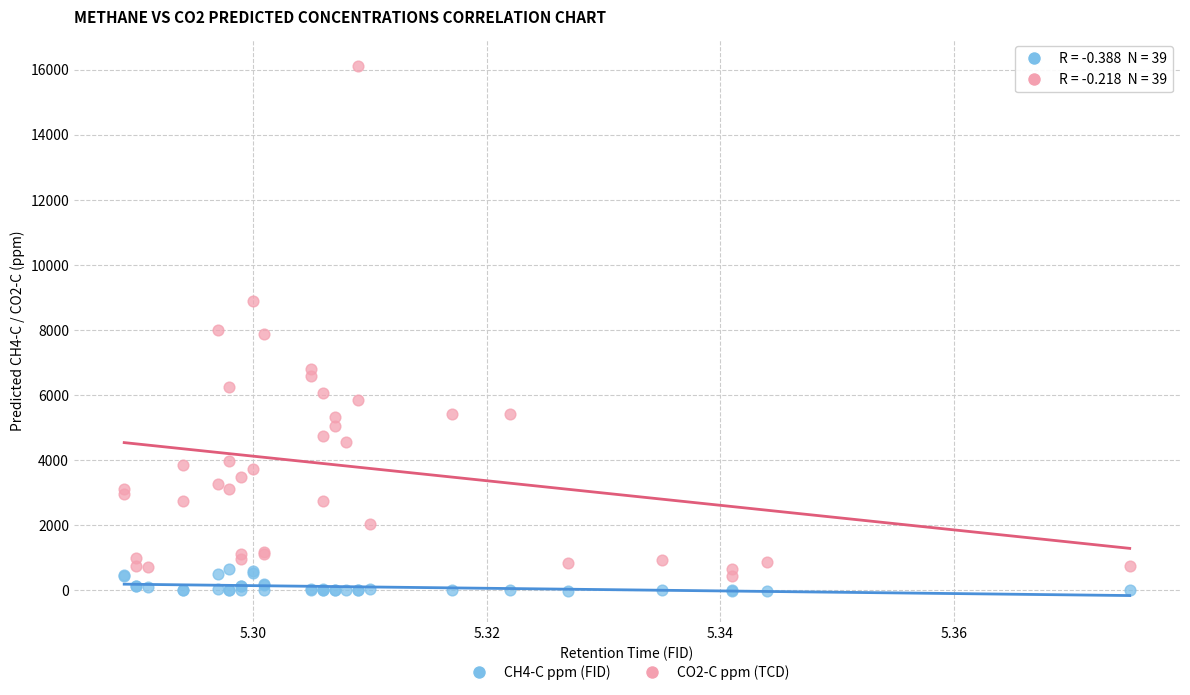

Which series has the widest spread of Y values?

CO2-C ppm (TCD)